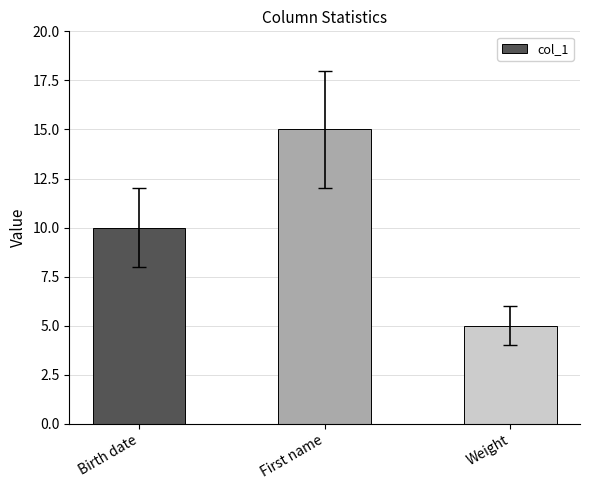

What position from the right is First name?

2